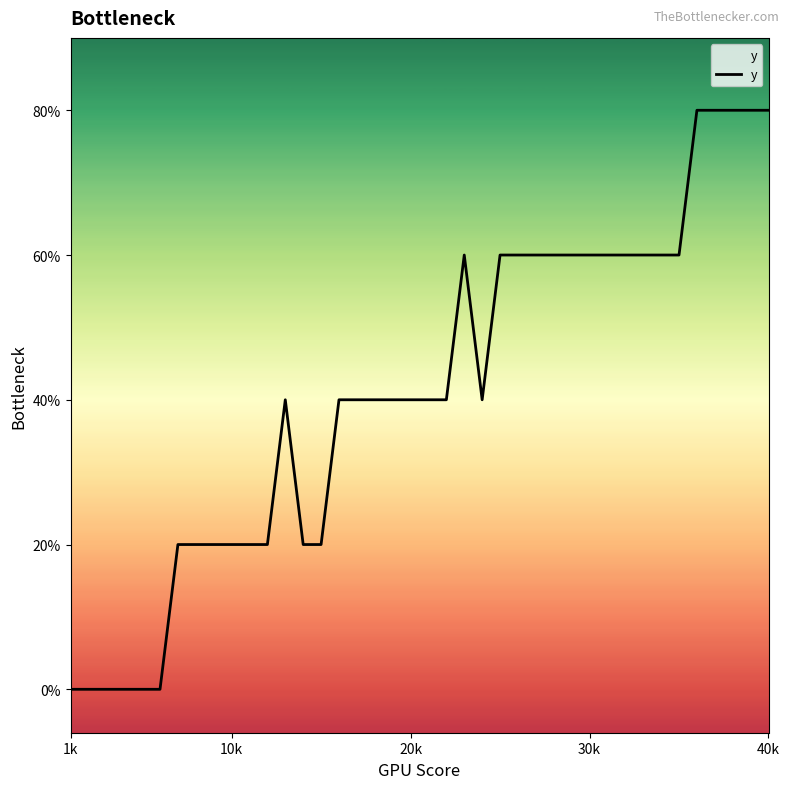

Count the values in the range 1 to 3.

29